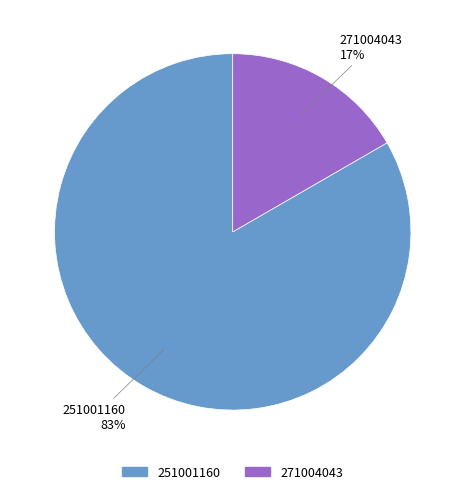

To the nearest percent, what portion does 251001160 represent?

83%